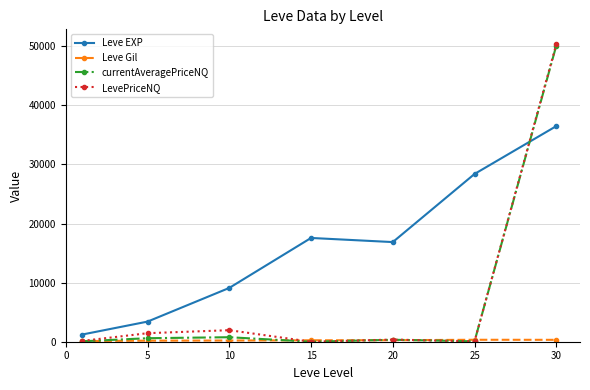

At how many categories does at least one series exceed 34539?

1